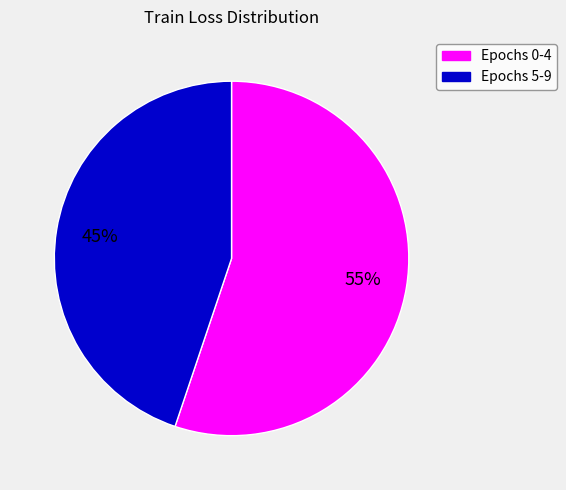

Between Epochs 0-4 and Epochs 5-9, which is larger?

Epochs 0-4